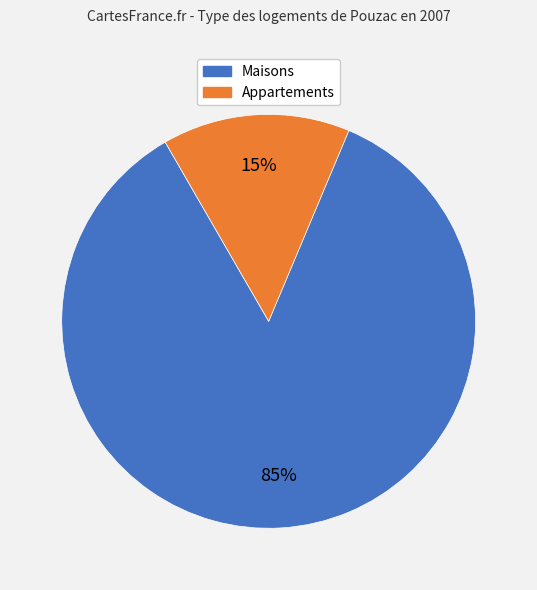

How many segments does this pie chart have?

2